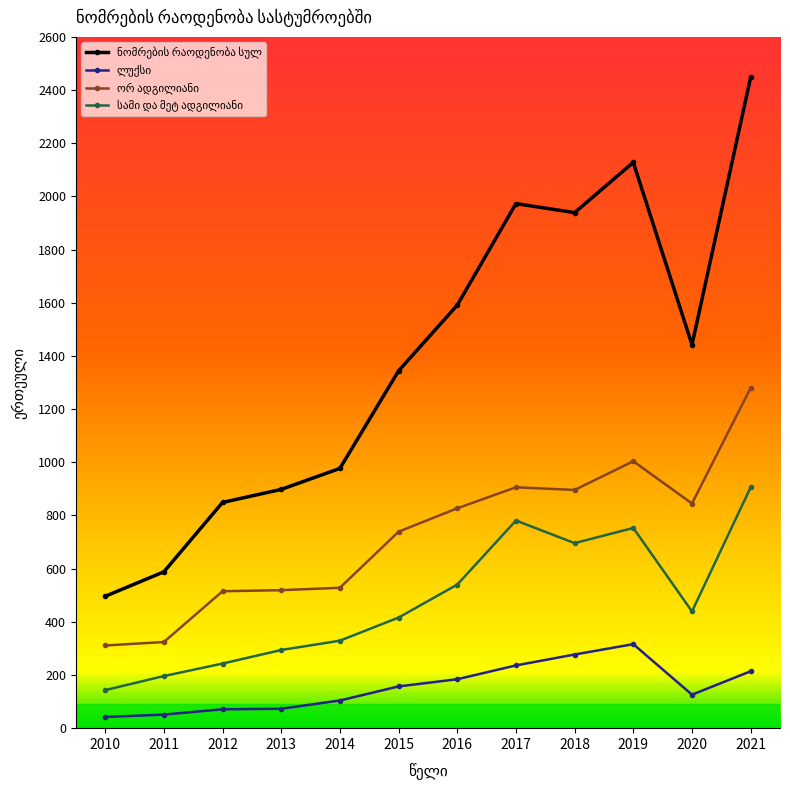

At how many categories does at least one series exceed 1706?

4